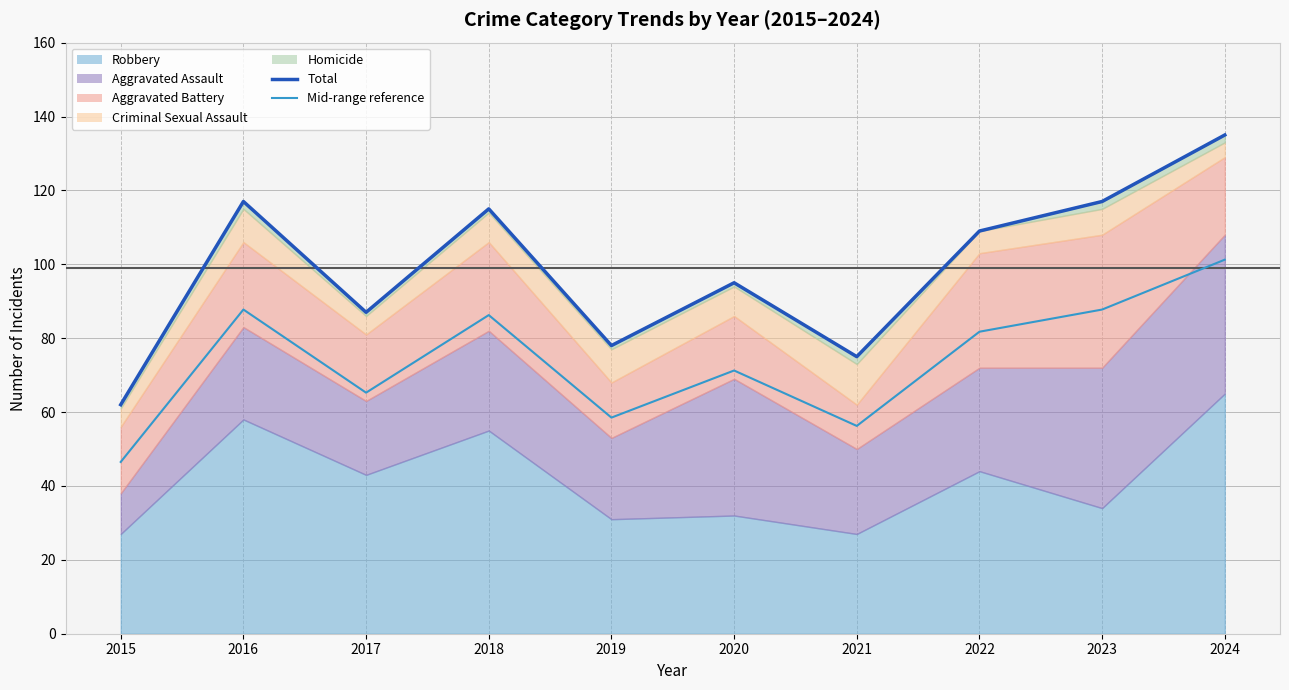

Which has a higher value, 2022 or 2021?

2022